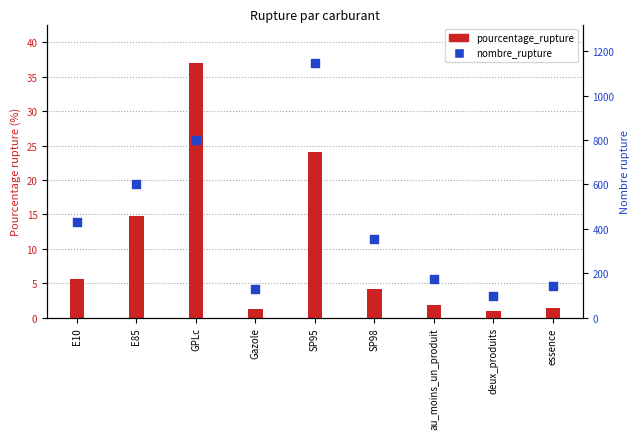

What is the change in value from E10 to essence?

-291